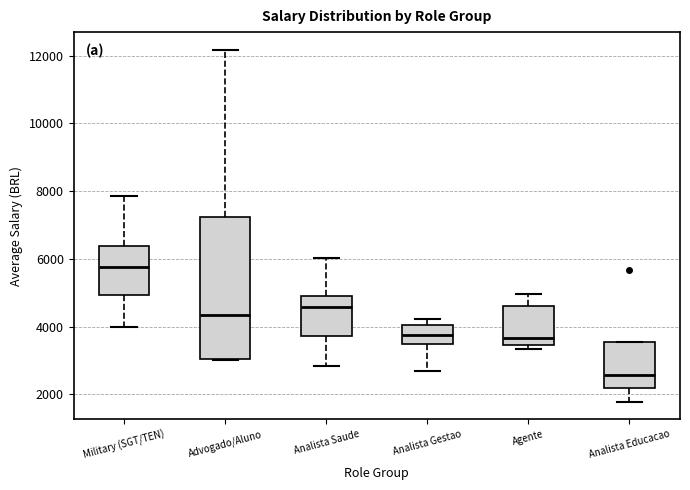

Which box is the tallest, from its lower edge to its upper edge?

Advogado/Aluno